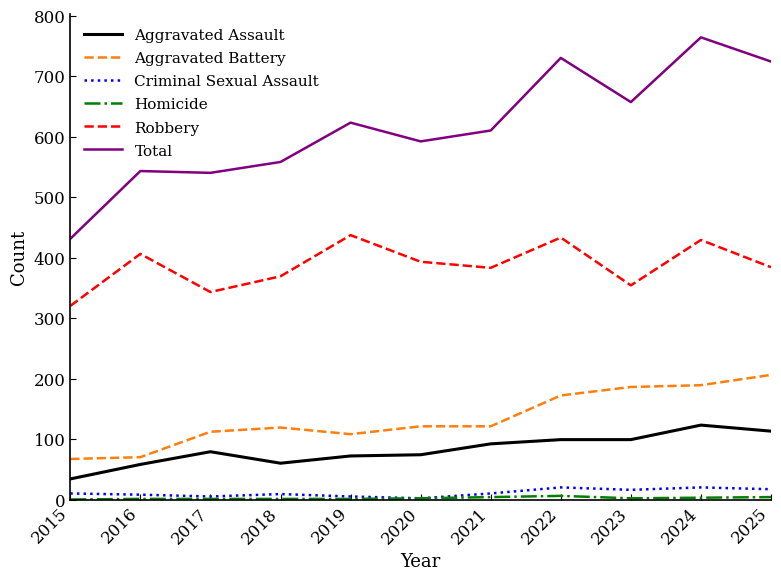

Which series has the largest total across all categories?

Total